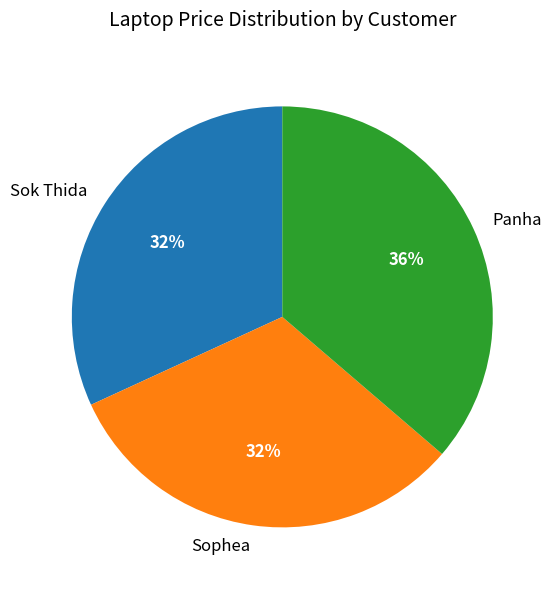

To the nearest percent, what is the difference between the largest and smallest slice percentages?

4%